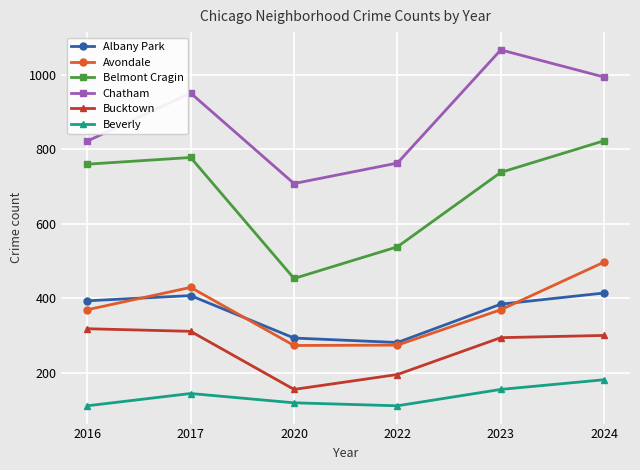

At how many categories does at least one series exceed 879?

3